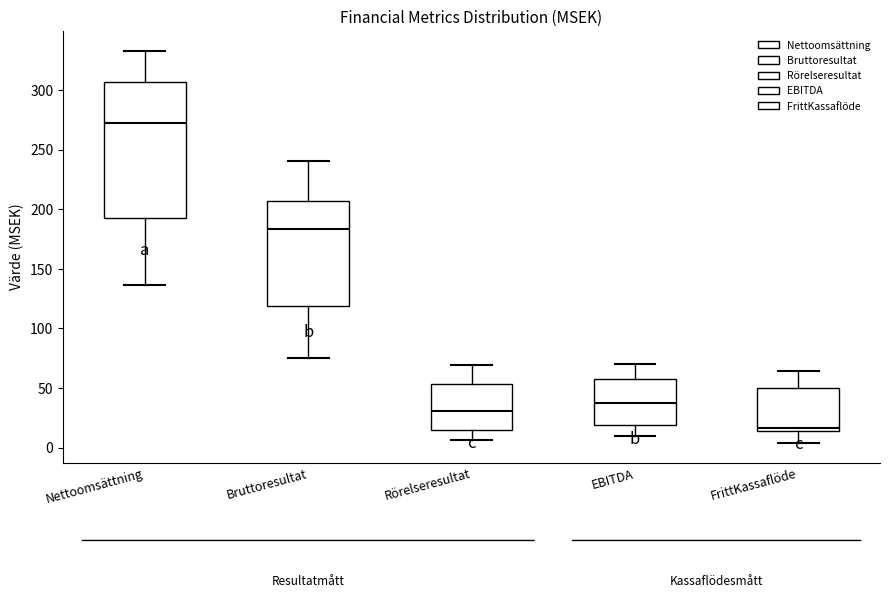

Comparing the boxes themselves (not the whiskers), which one is the tallest?

Nettoomsättning